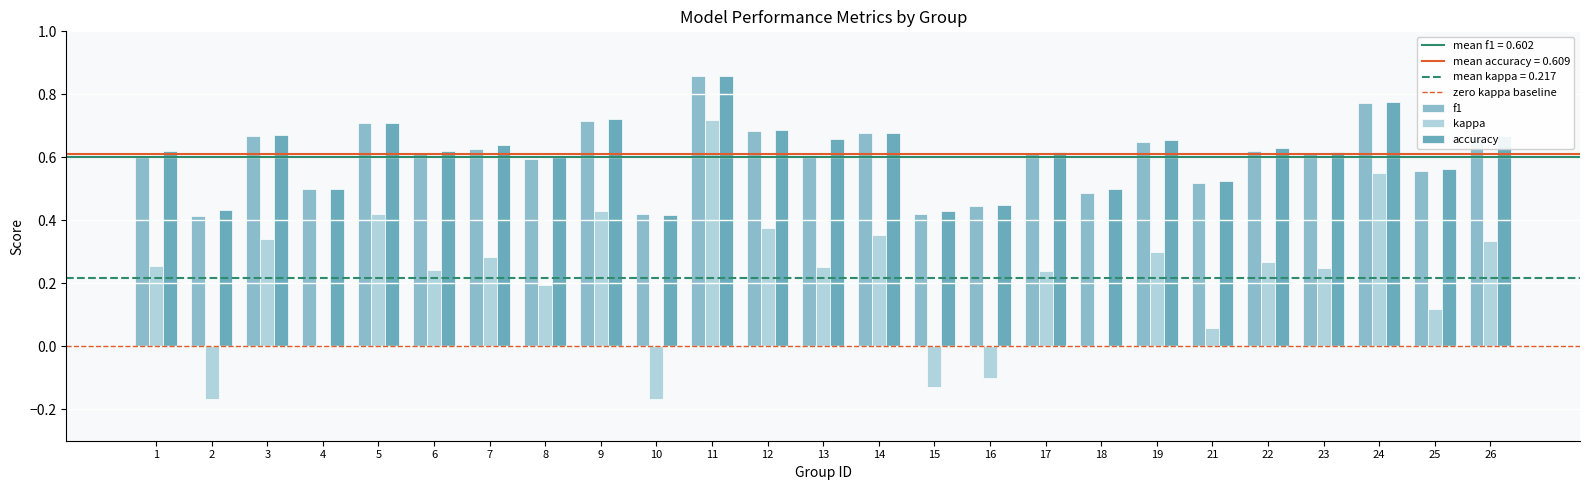

What is the sum of the f1 values at 15 and 11?

1.3